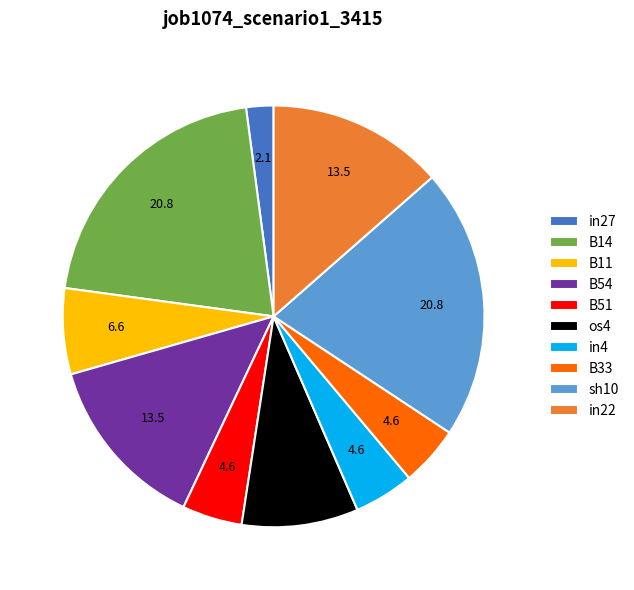

True or false: B11 accounts for 16% of the total.

False